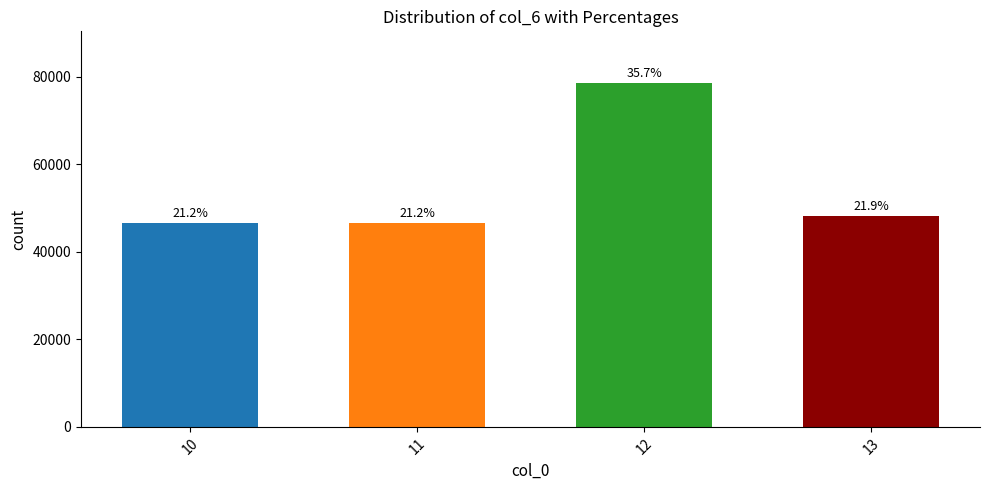

Is it true that the value at 10 is 46576?

True